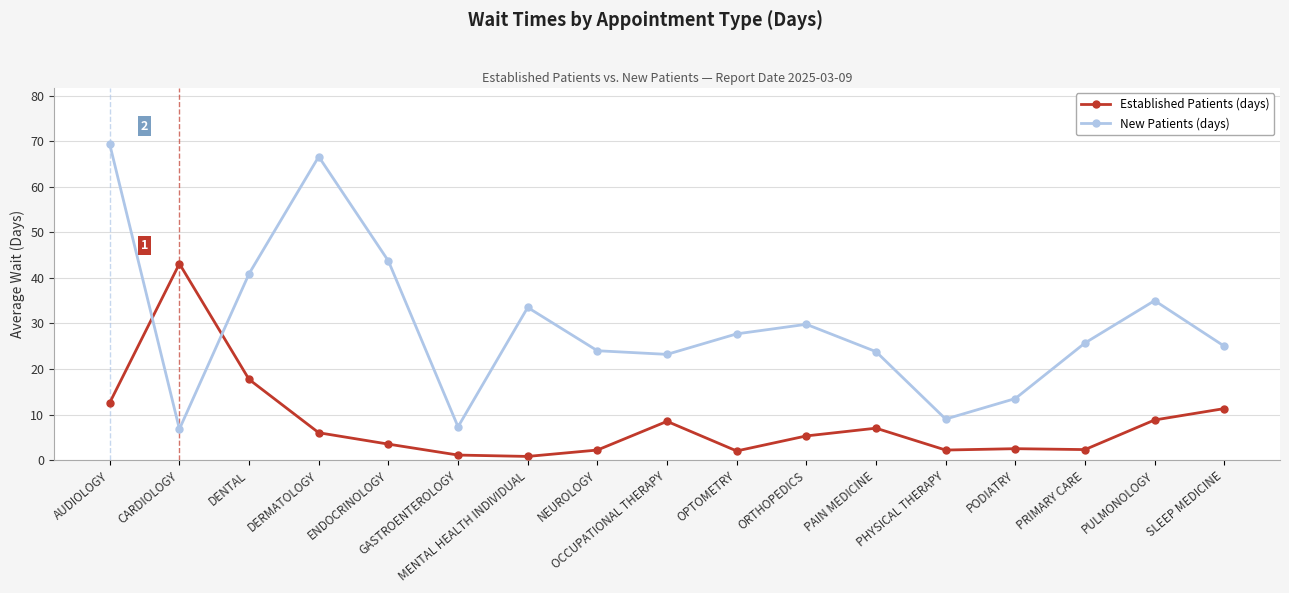

What is the label of the 6th point from the right?

PAIN MEDICINE